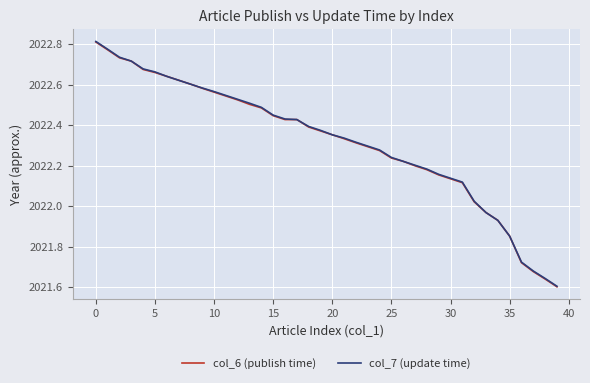

Is this an area chart (filled region under the line)?

No